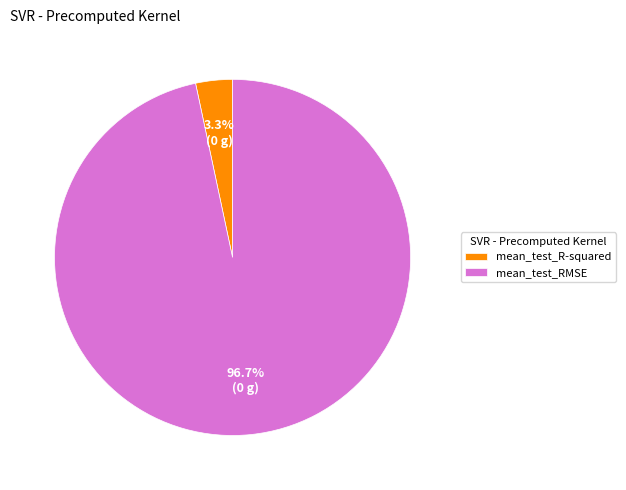

Which category has the biggest portion of the pie?

mean_test_RMSE